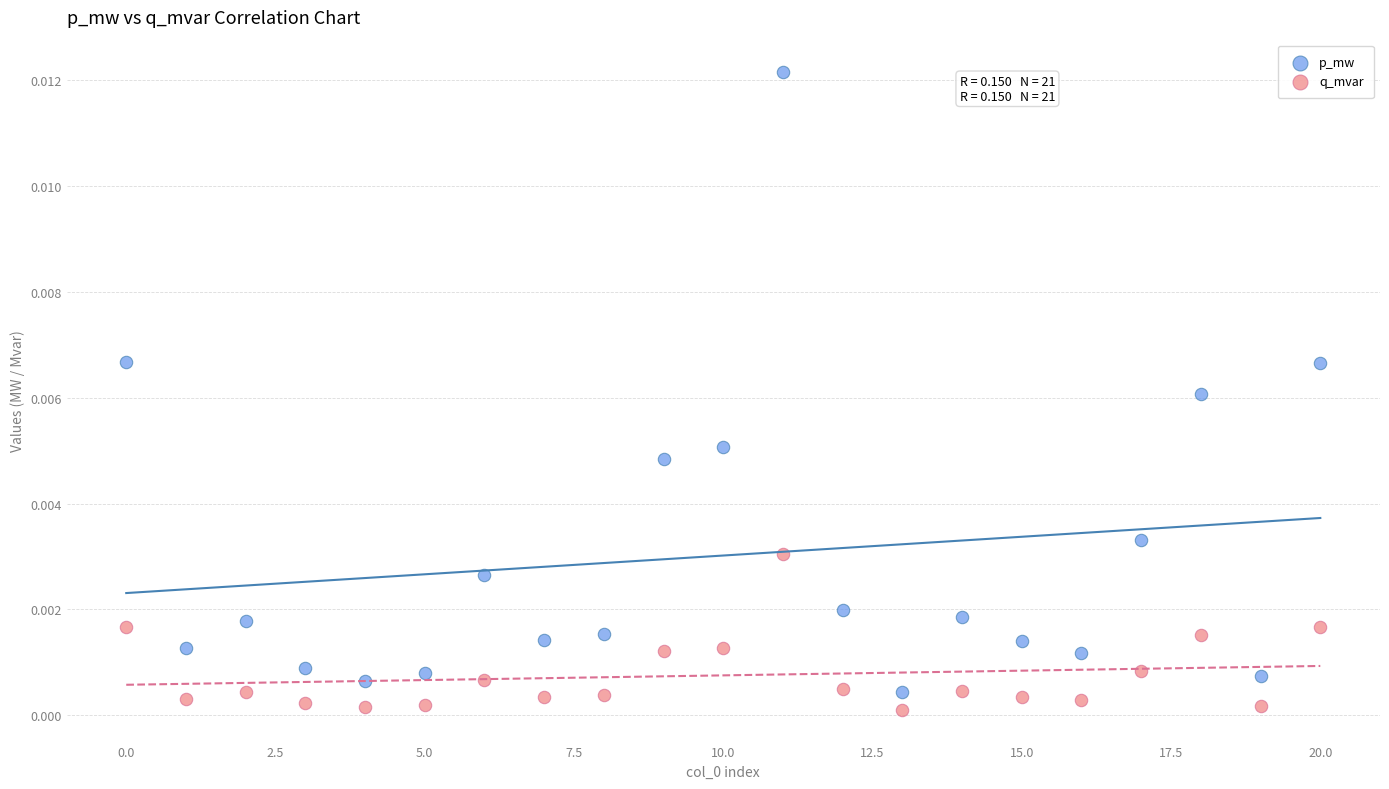

Which series has the largest Y range (max minus min)?

p_mw